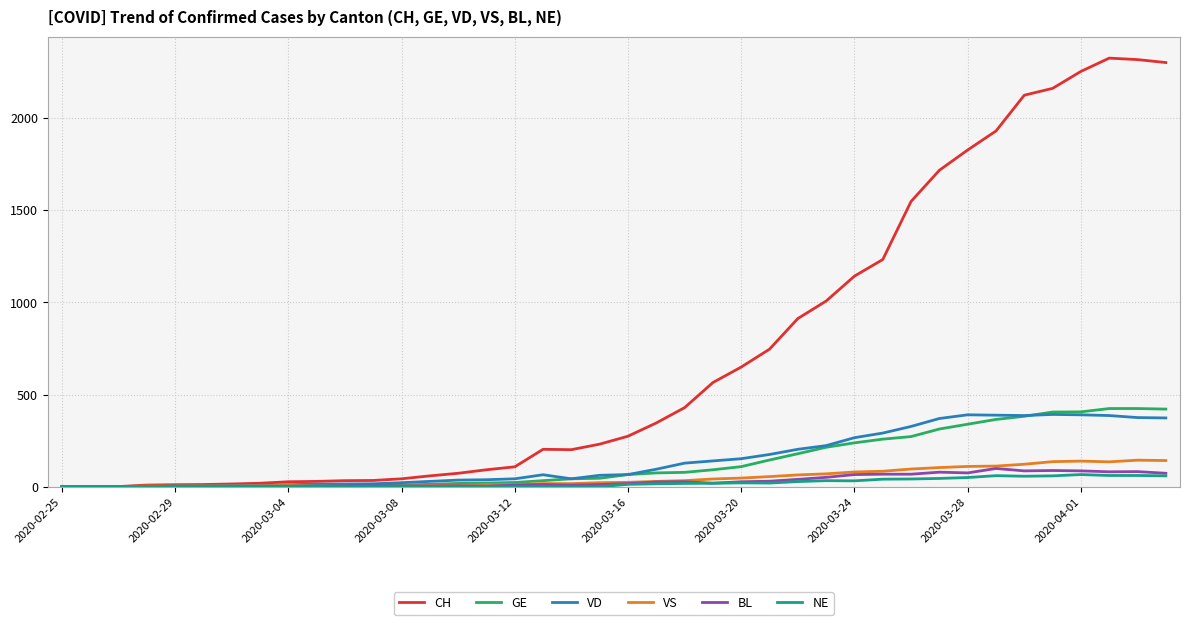

What is the maximum value for CH?

2324